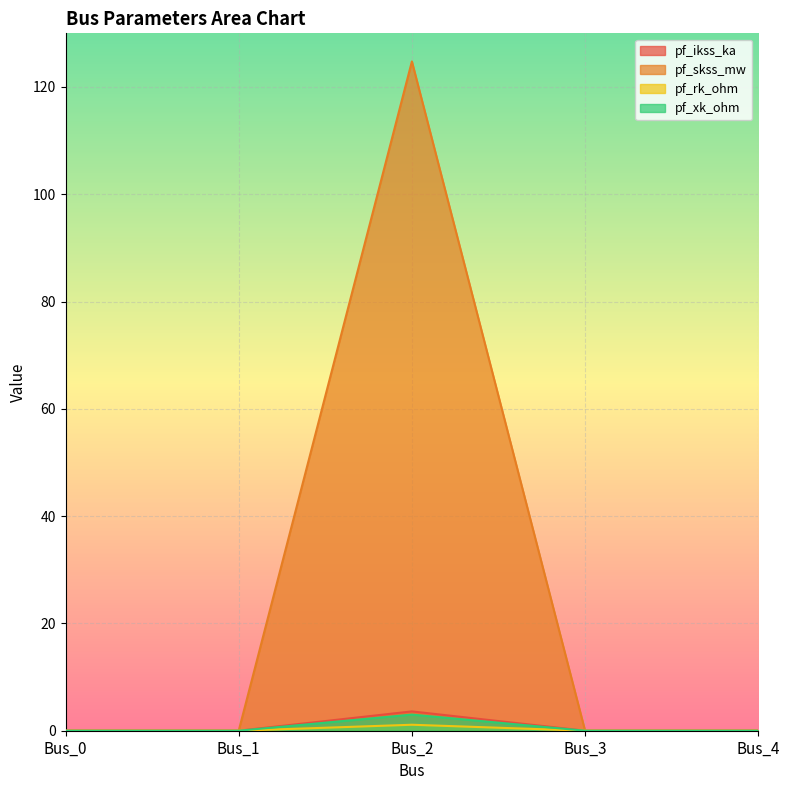

True or false: pf_rk_ohm and pf_ikss_ka cross at least once.

False